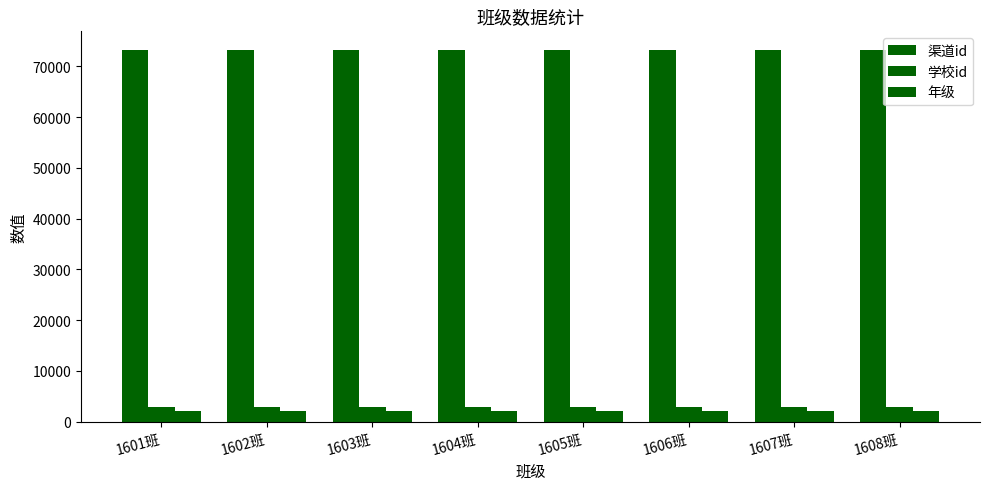

How many groups of bars are there?

8